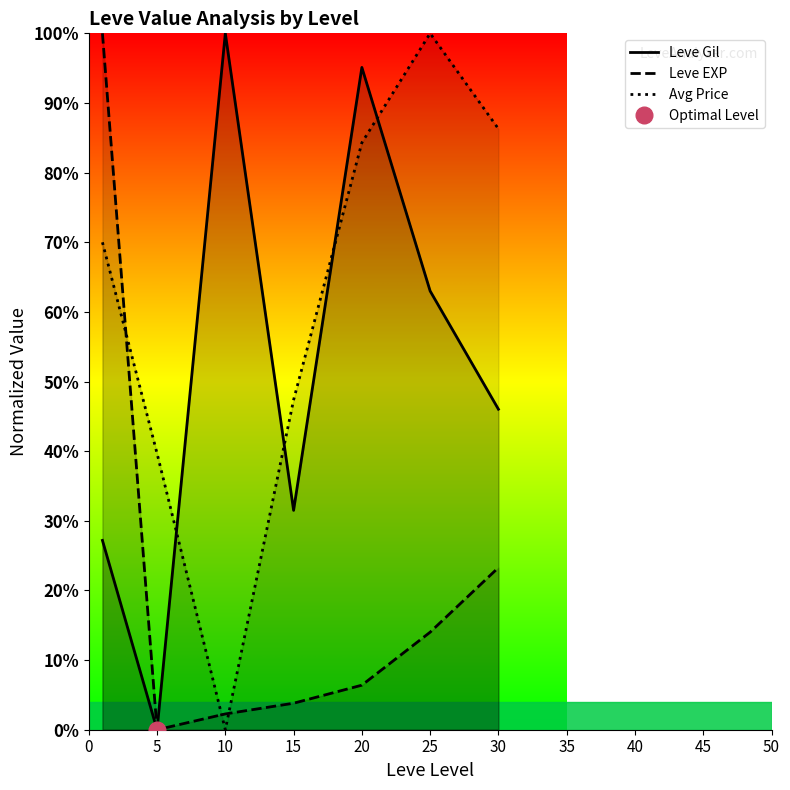

Rank the series by their maximum value, from lowest to highest.

Leve Gil, Leve EXP, Avg Price